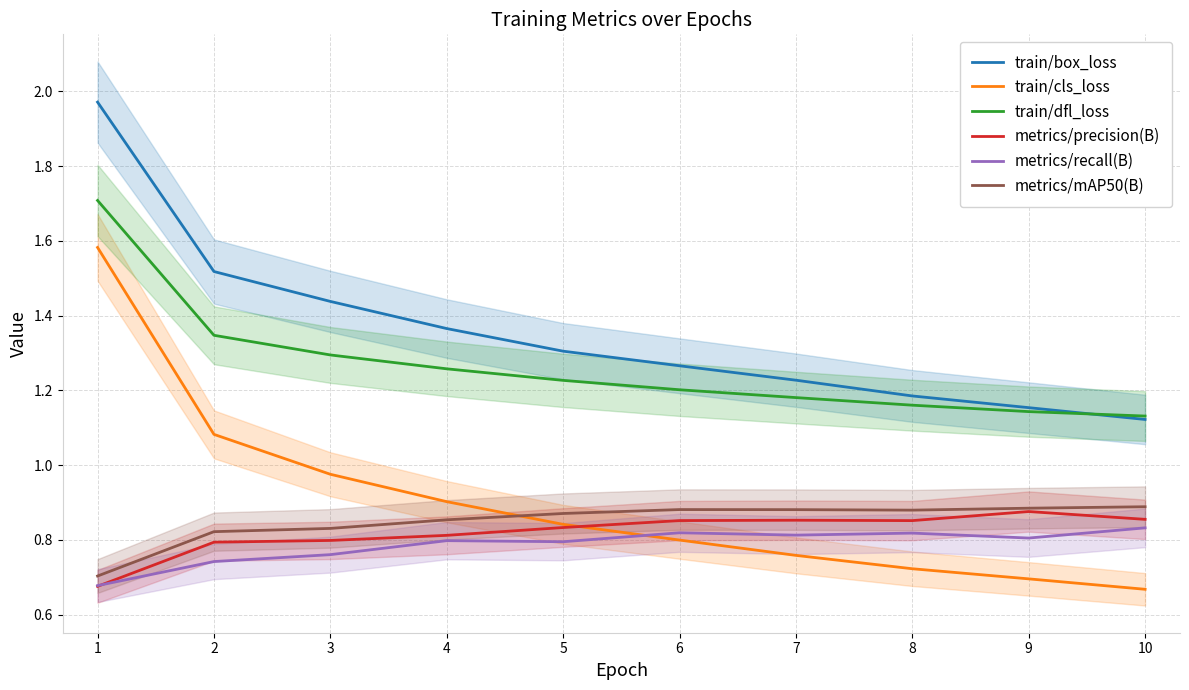

What is the spread (max minus min) of values at 3?

0.7